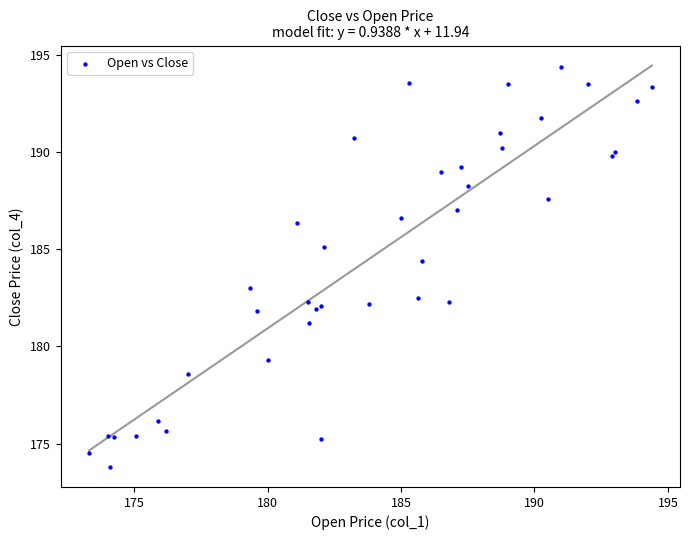

What Y value in the scatter plot is closest to 184?

184.4